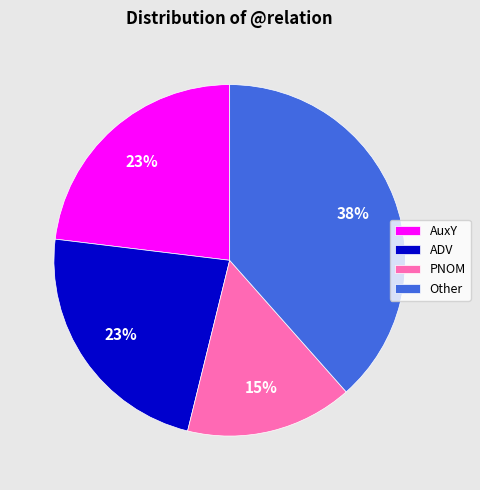

Which category has the smallest portion of the pie?

PNOM